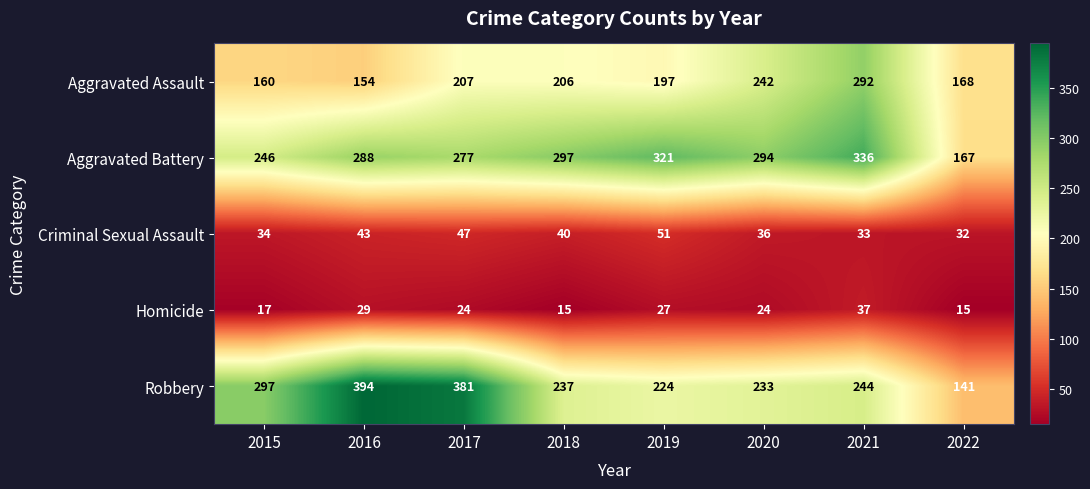

At 2015, list the series in order from largest to smallest.

Robbery, Aggravated Battery, Aggravated Assault, Criminal Sexual Assault, Homicide